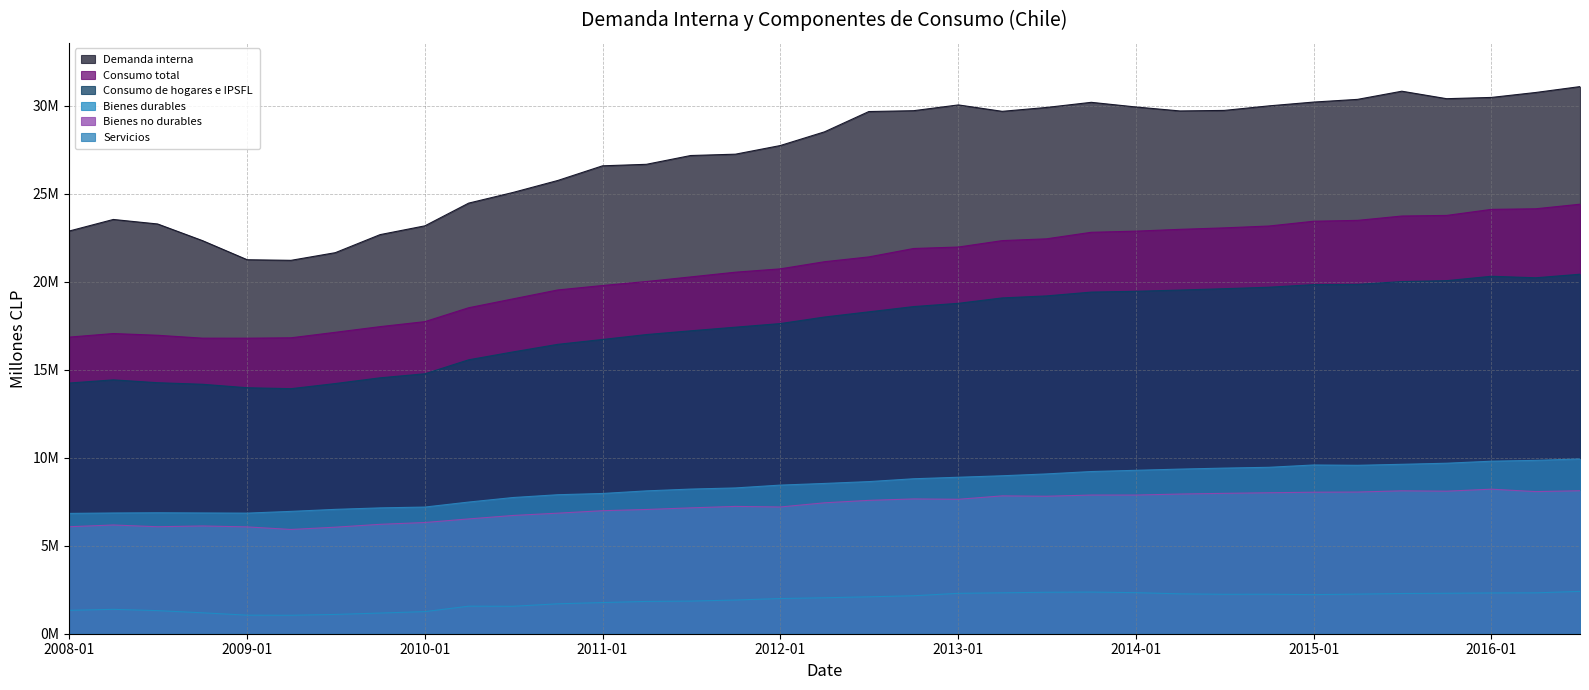

How many lines are shown in the chart?

6